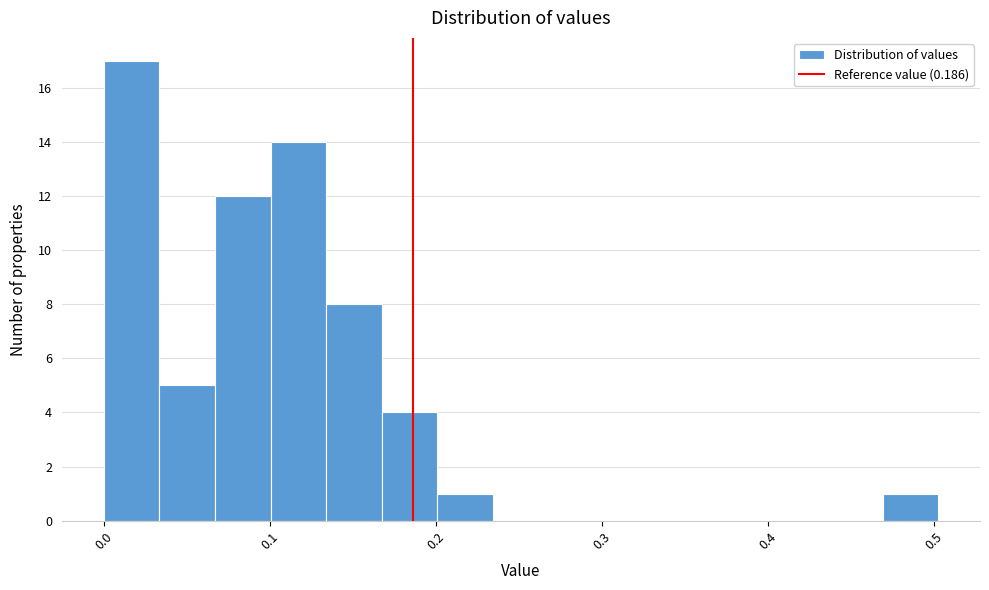

Around what value on the x-axis is the tallest bar? Give the approximate position of its centre, as read against the axis.

0.02